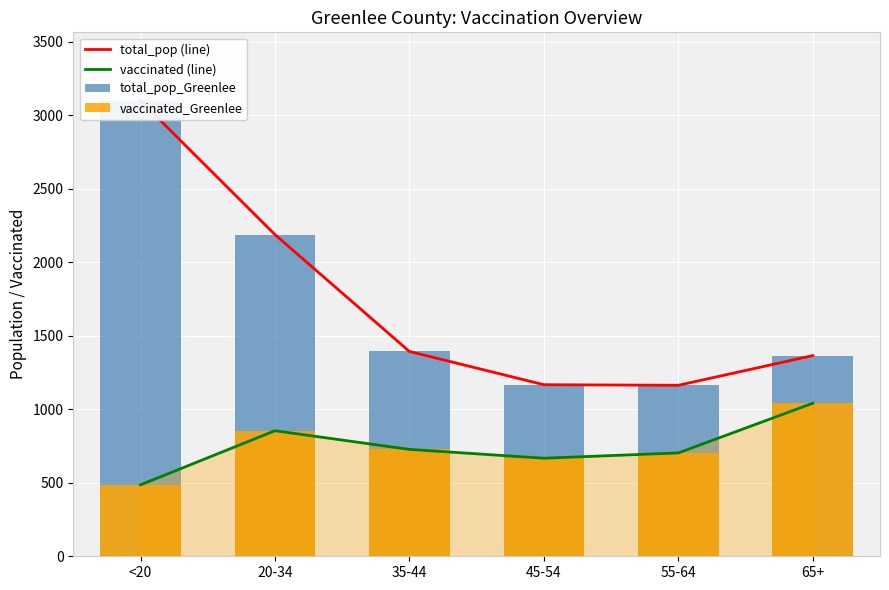

The vaccinated (line) series shows 727 at 35-44. True or false?

True